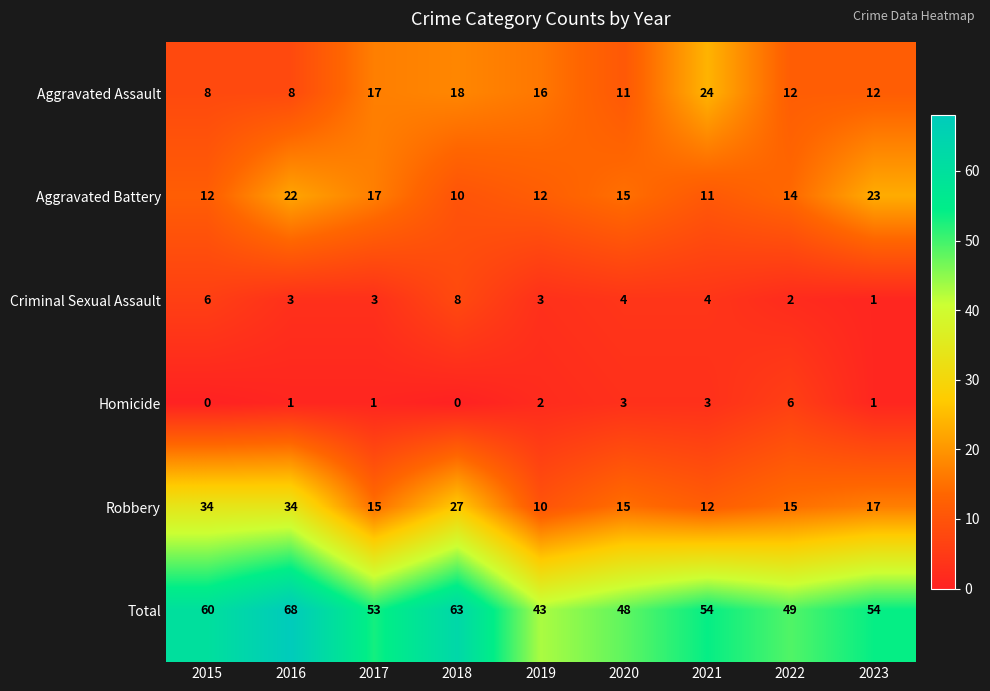

What is the difference between the maximum and minimum values in the Aggravated Battery series?

13